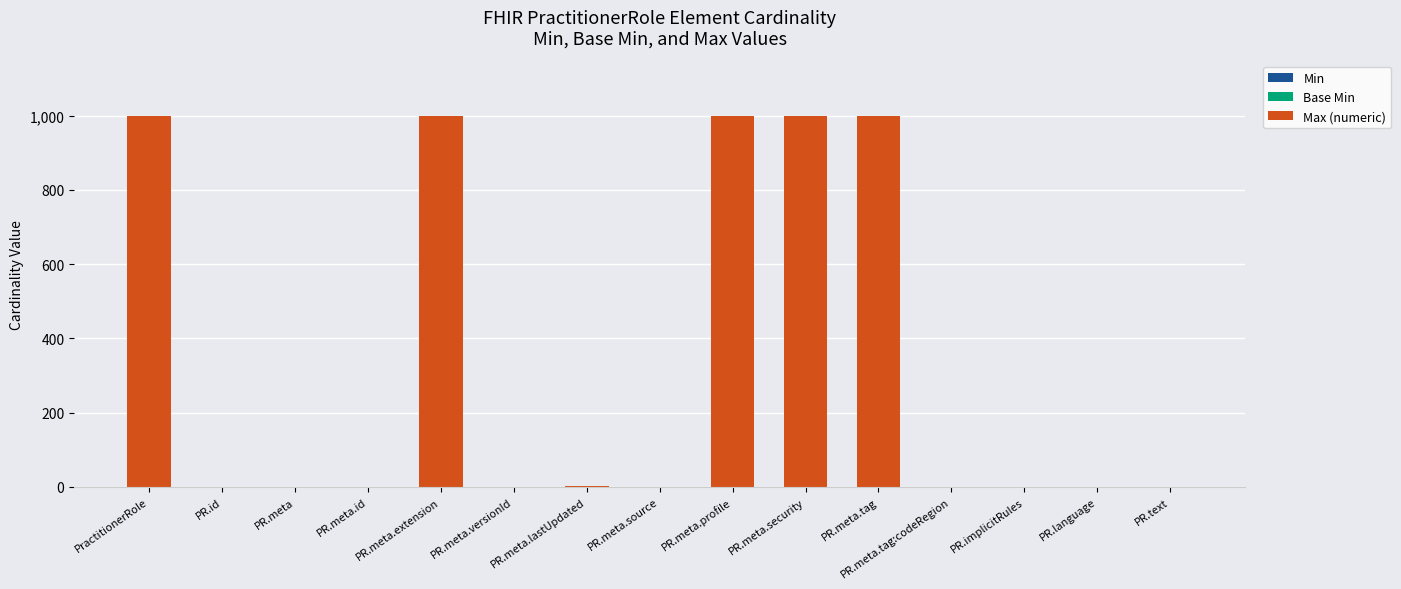

At PR.implicitRules, list the series in order from largest to smallest.

Max (numeric), Min, Base Min